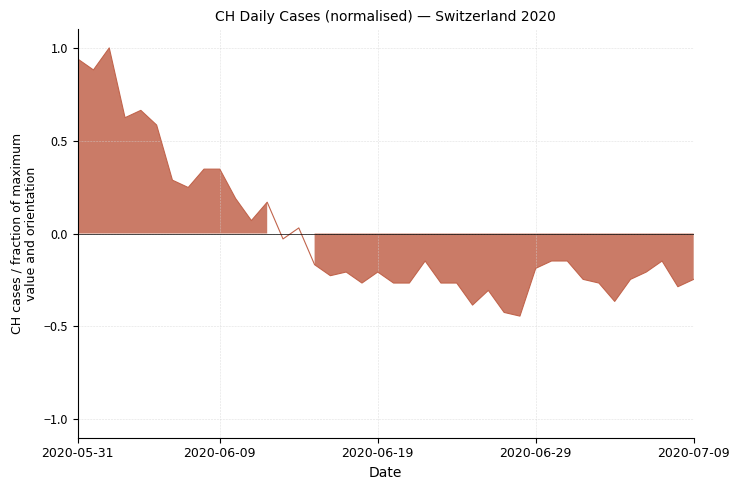

At which category does the data reach its first local valley?

2020-06-01